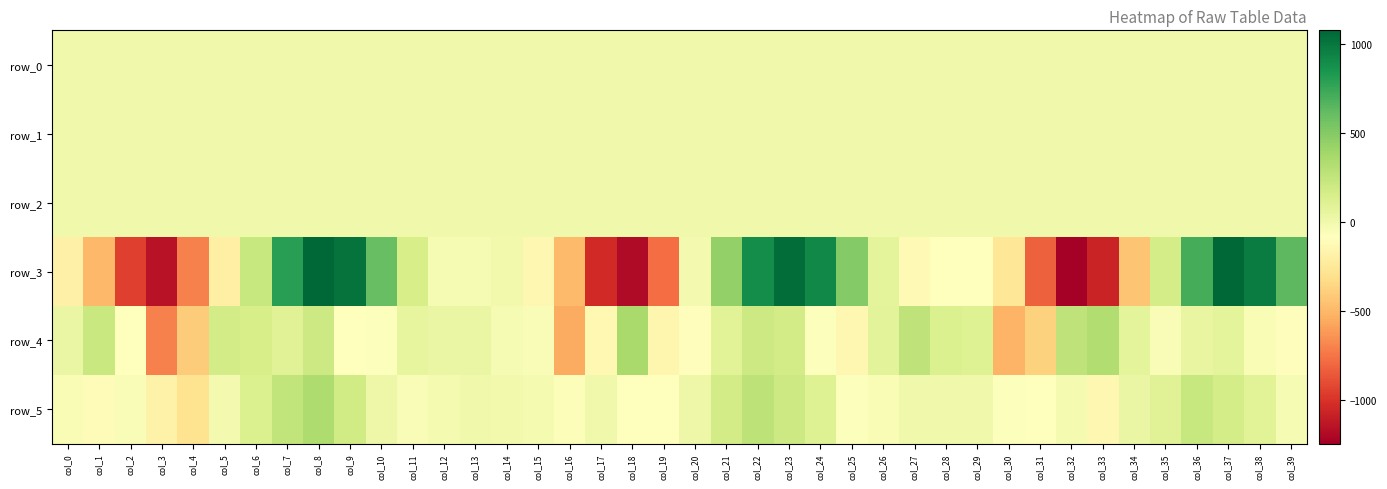

What is the smallest value displayed?

-1248.2